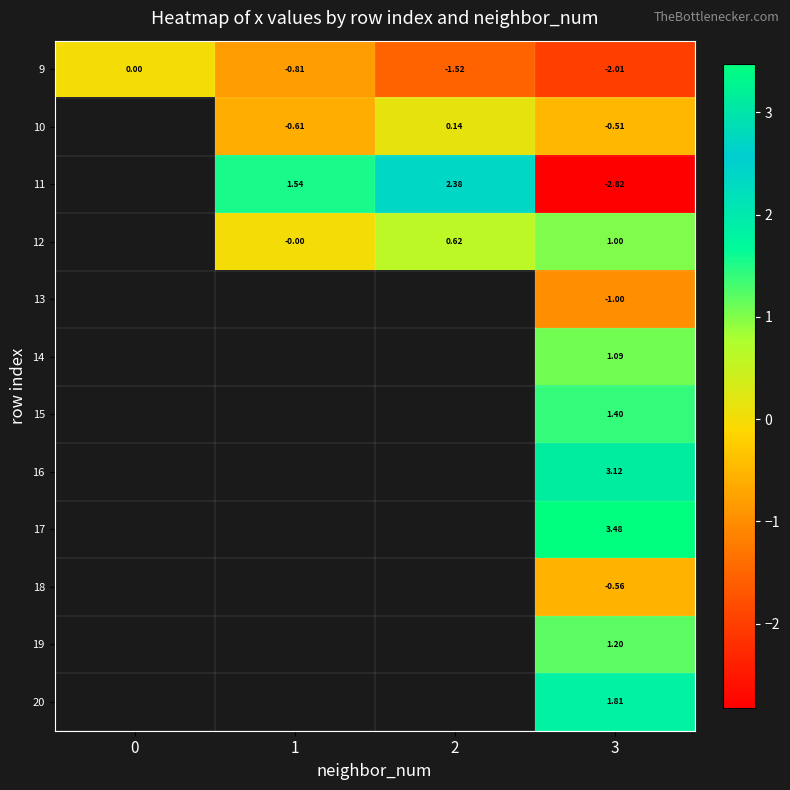

What is the difference between the 11 values at 2 and 3?

5.2